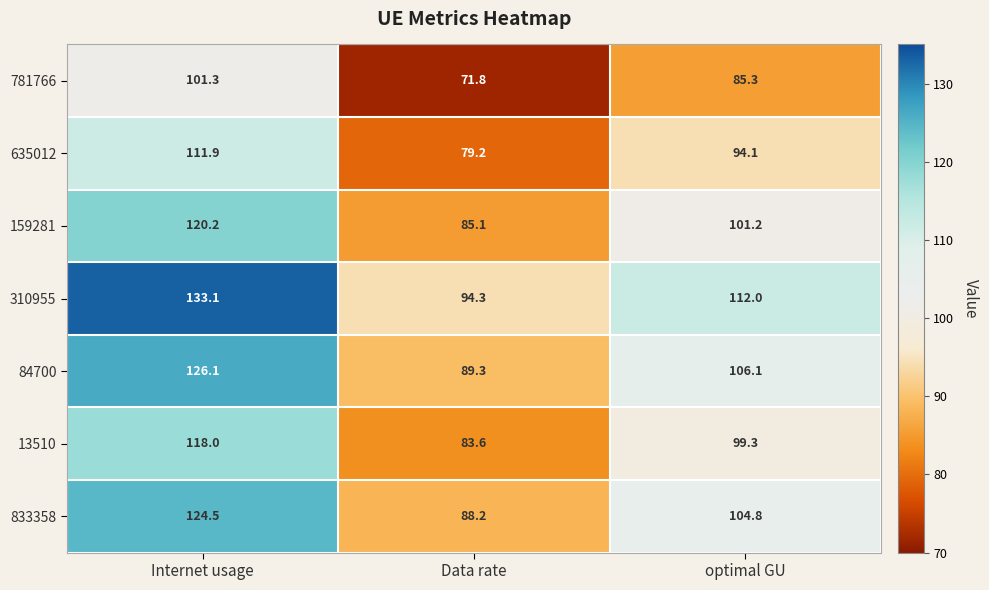

At optimal GU, list the series in order from smallest to largest.

781766, 635012, 13510, 159281, 833358, 84700, 310955